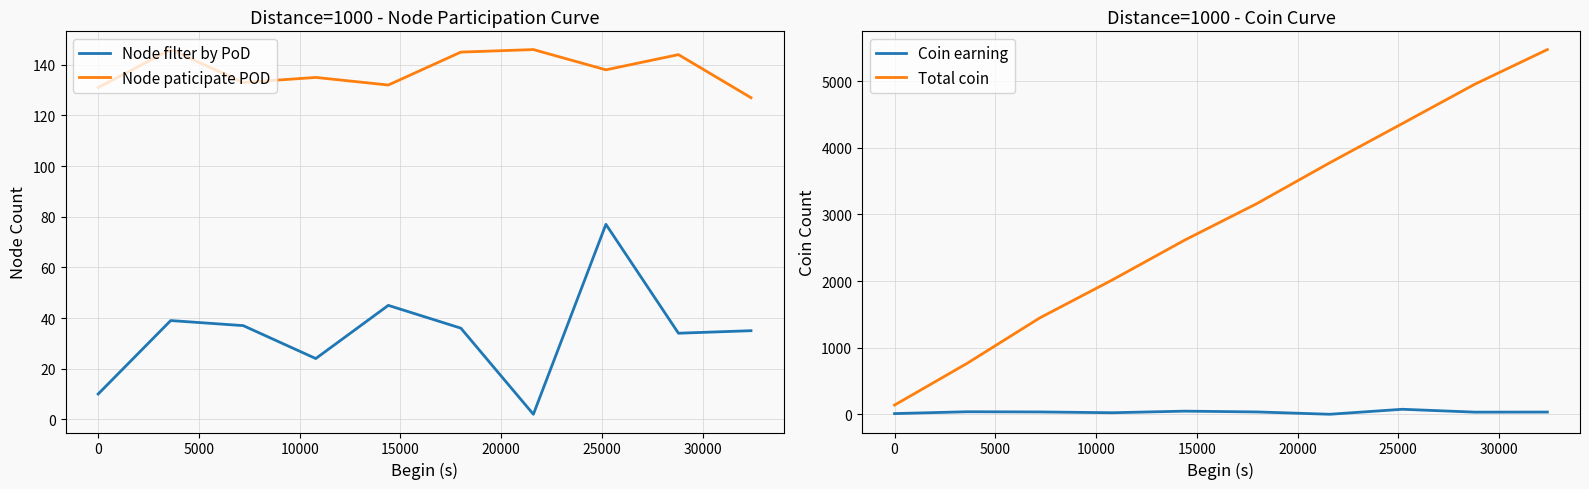

What is the maximum value for Total coin?

5475